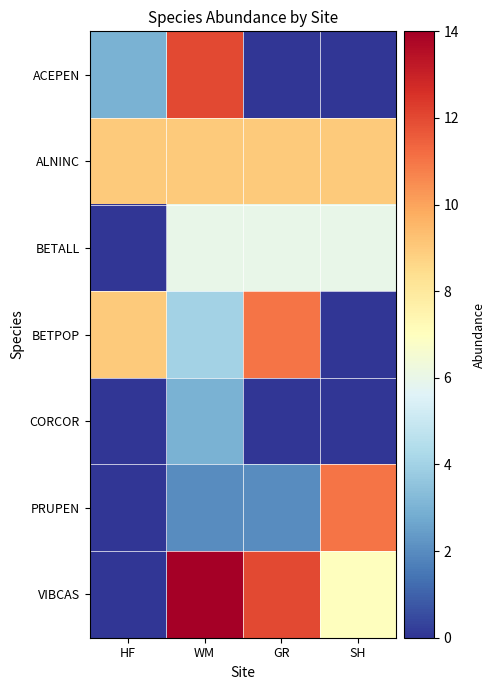

What is the greatest value displayed?

14